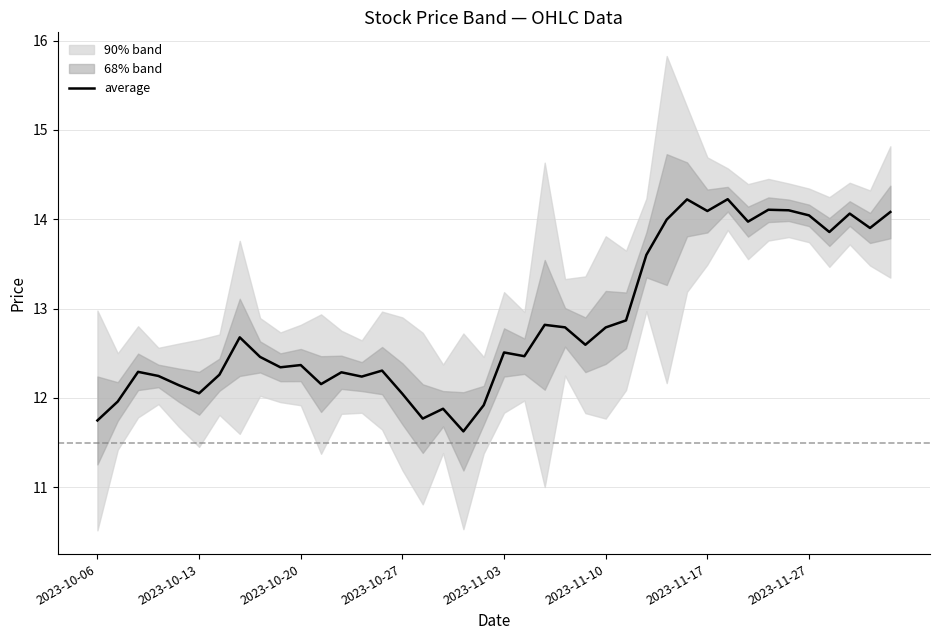

What is the lowest value of the average series?

11.6